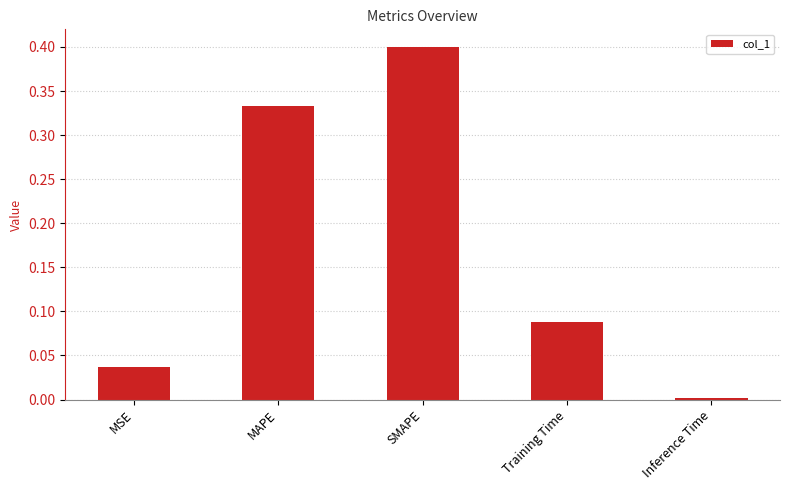

How many bars are there in total?

5